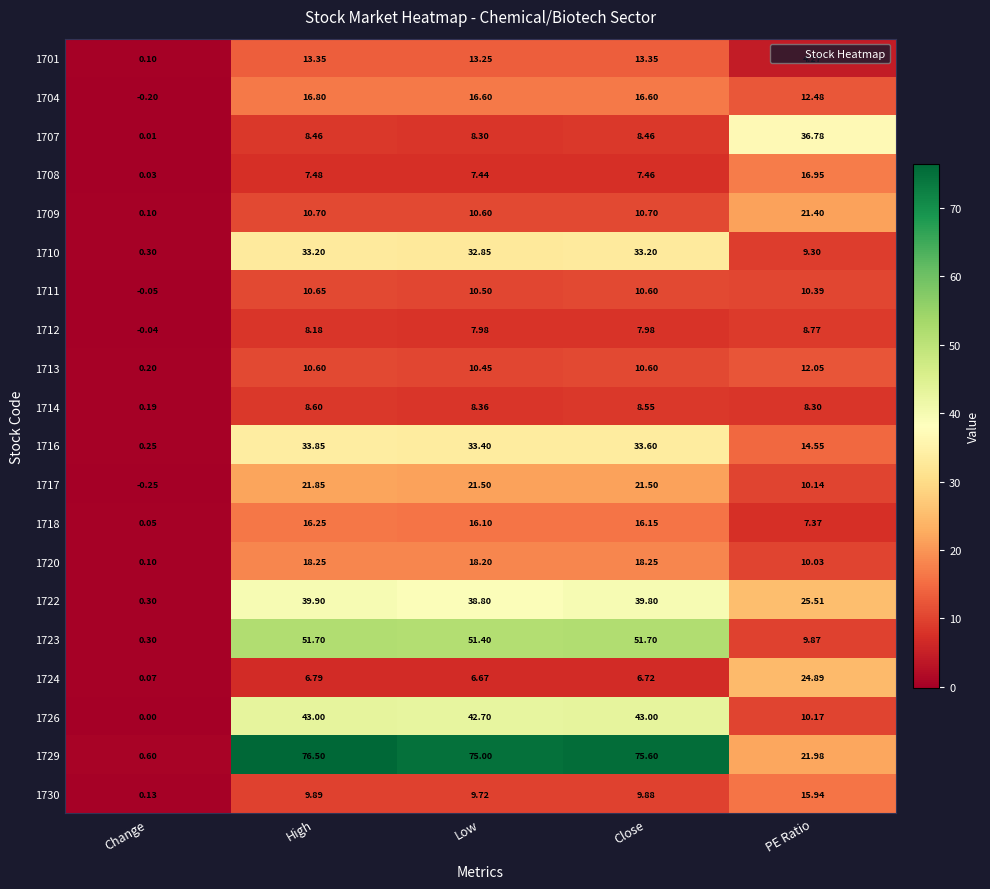

Which series has the largest total across all categories?

1729